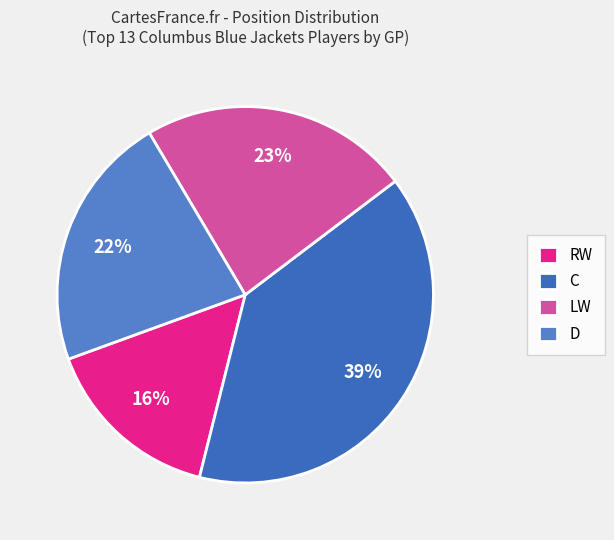

Is there a majority slice in this chart?

No